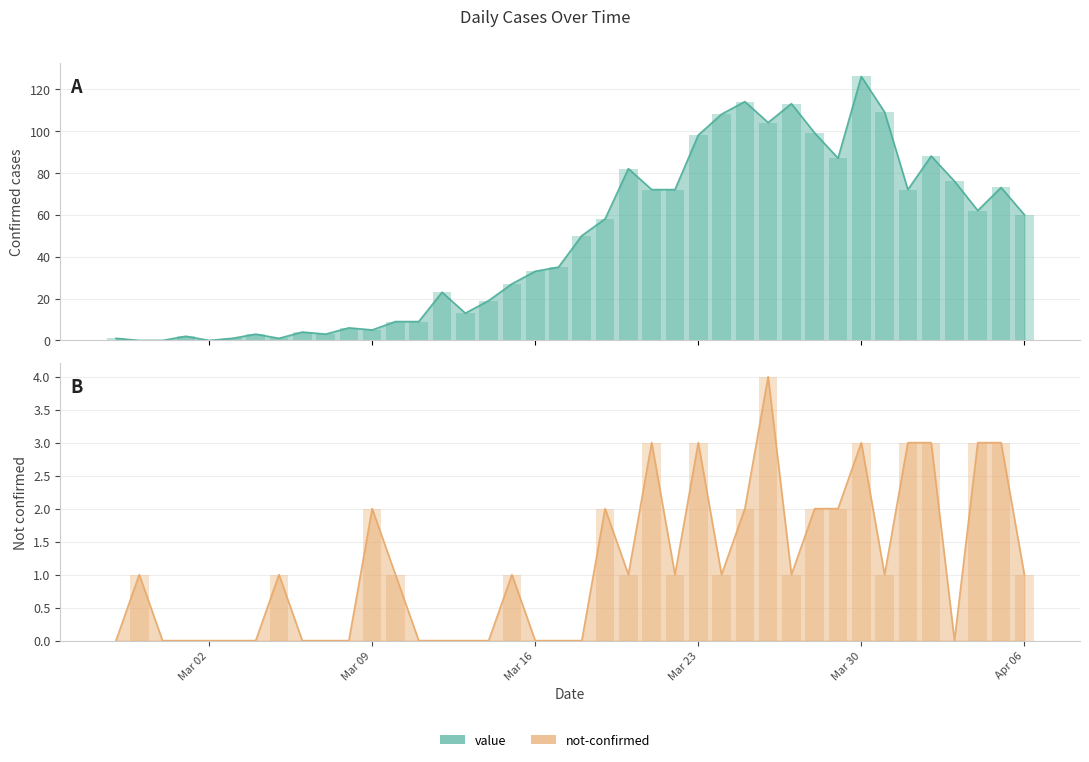

What is the highest value of the not-confirmed series?

4